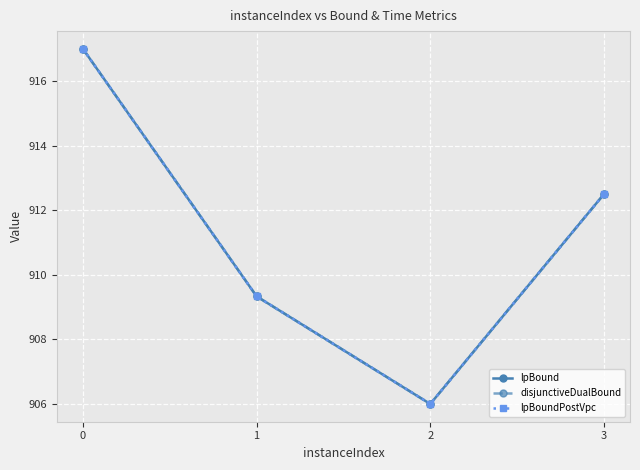

Reading right to left, list all the values displayed in this chart.

lpBound: 912.5	906.0	909.3	917.0
disjunctiveDualBound: 912.5	906.0	909.3	917.0
lpBoundPostVpc: 912.5	906.0	909.3	917.0